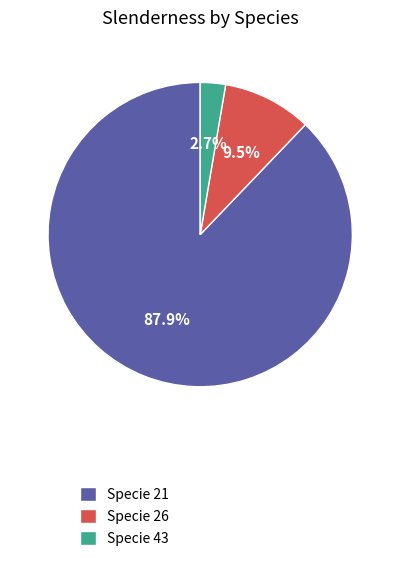

What is the smallest slice in the pie chart?

Specie 43